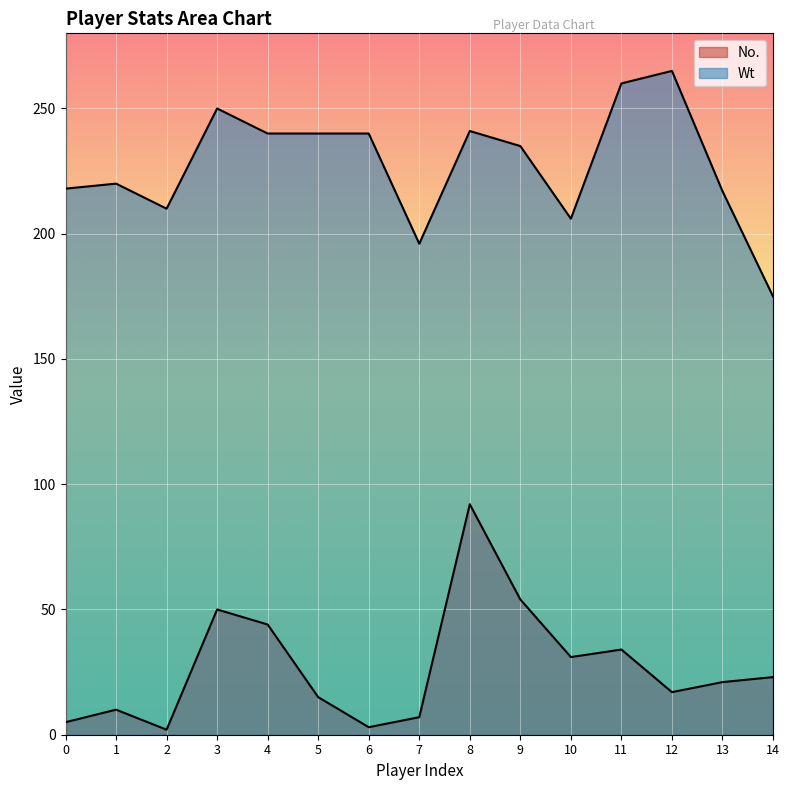

At which label does No. reach its peak?

8